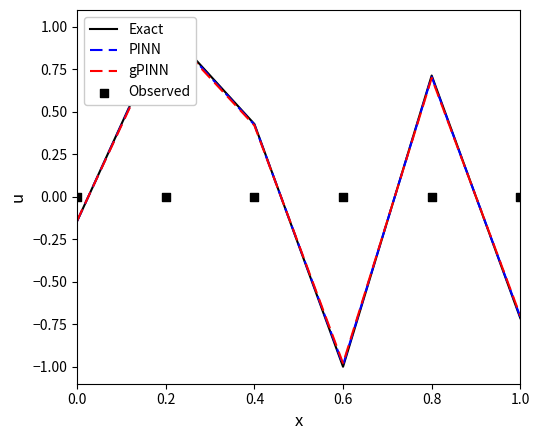

What are all the series names shown in the legend?

Exact, PINN, gPINN, Observed